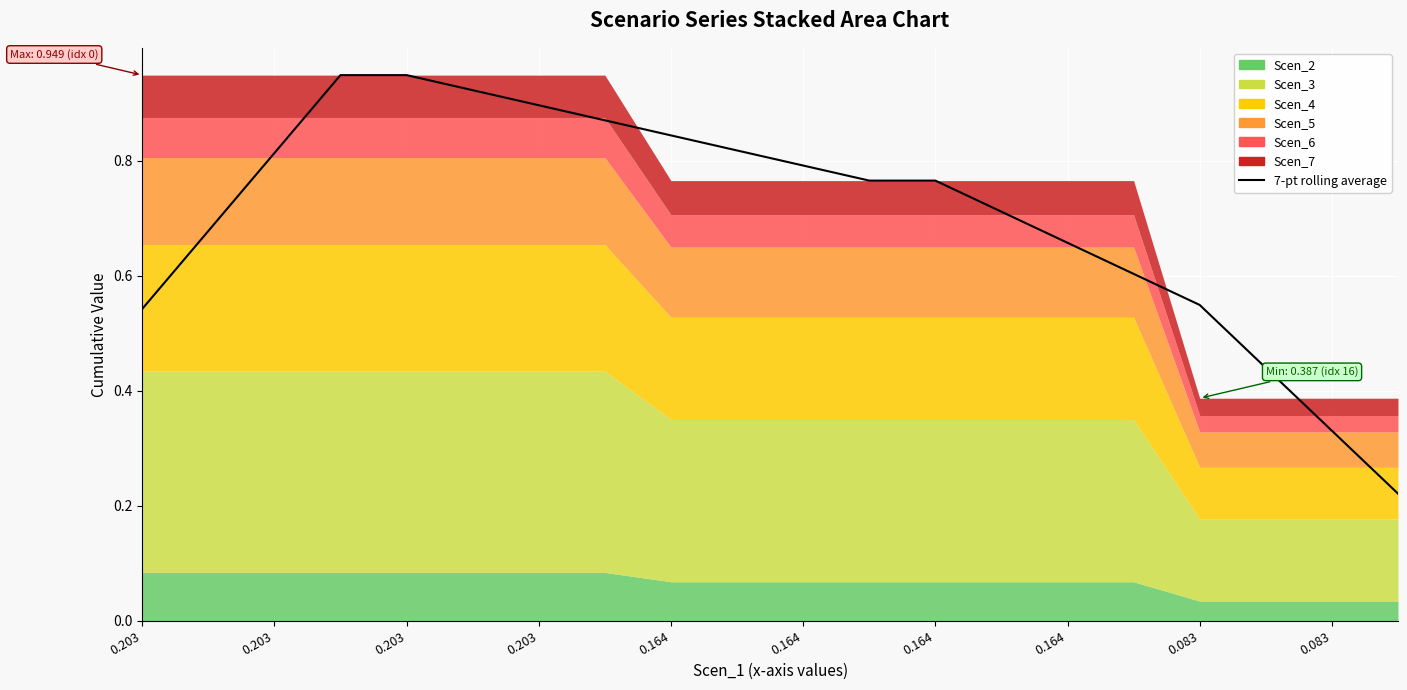

What is the sum of all values?

14.1